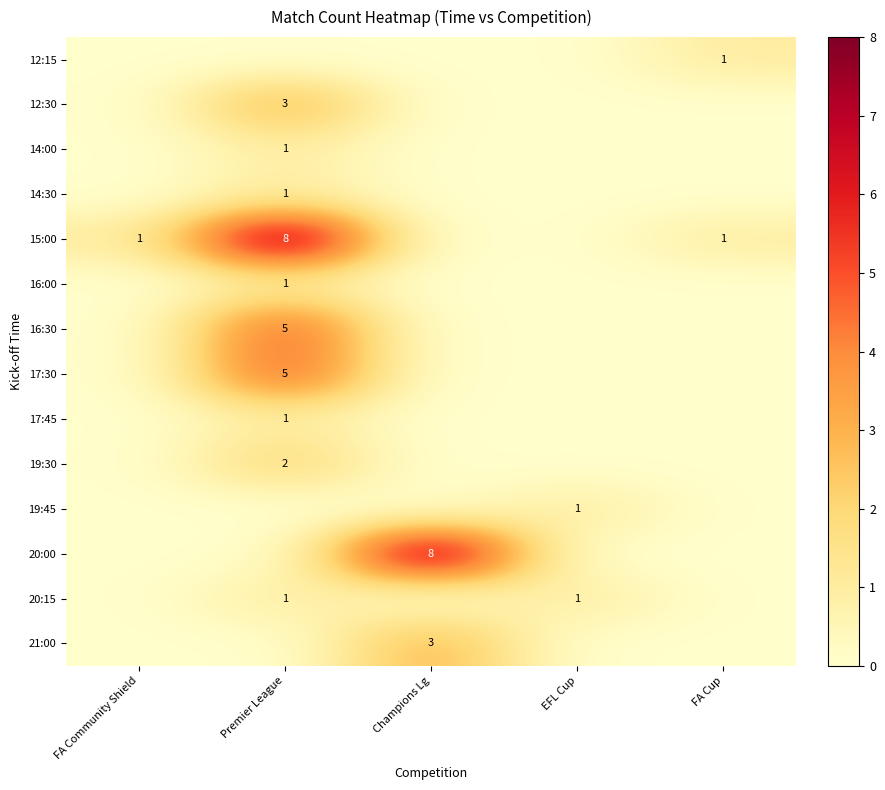

The 17:30 series shows 7 at Premier League. True or false?

False